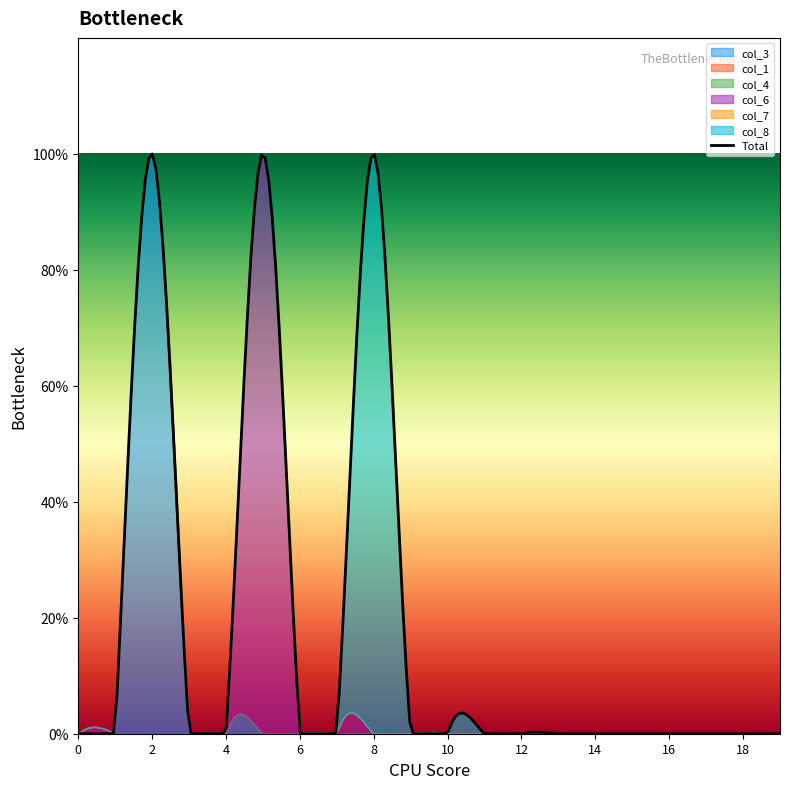

Reading left to right, list all the values displayed in this chart.

col_3: 0	0	1	0	0	0	0	0	0	0	0	0	0	0	0	0	0	0	0	0
col_1: 0	0	0	0	0	0	0	0	0	0	0	0	0	0	0	0	0	0	0	0
col_4: 0	0	0	0	0	0	0	0	0	0	0	0	0	0	0	0	0	0	0	0
col_6: 0	0	0	0	0	1	0	0	0	0	0	0	0	0	0	0	0	0	0	0
col_7: 0	0	0	0	0	0	0	0	0	0	0	0	0	0	0	0	0	0	0	0
col_8: 0	0	0	0	0	0	0	0	1	0	0	0	0	0	0	0	0	0	0	0